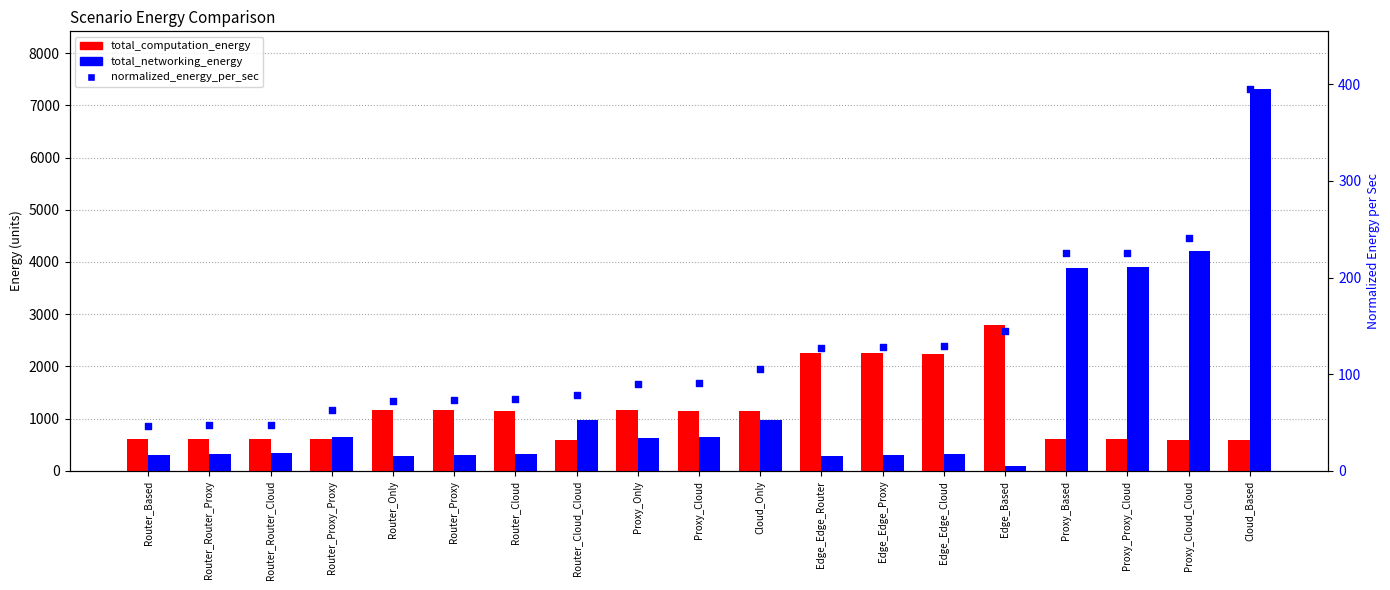

At how many categories does at least one series exceed 2795?

5